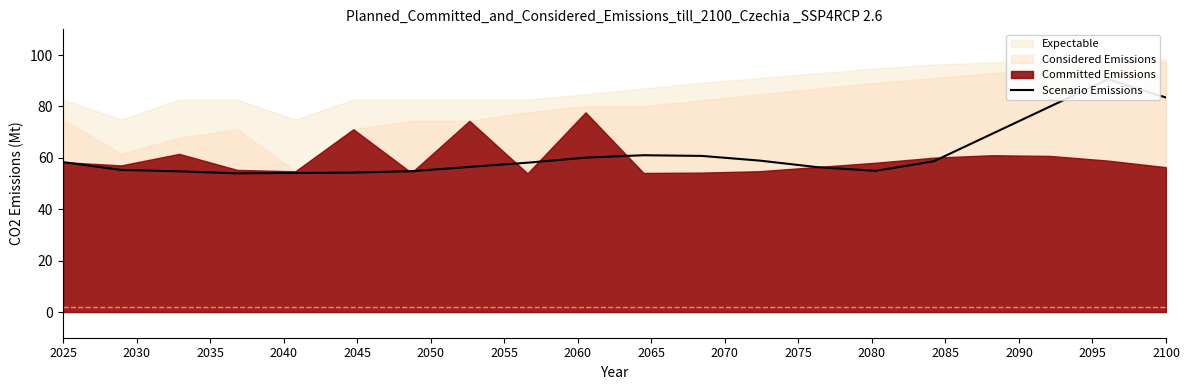

What is the change in value from 2050 to 18?

+36.3